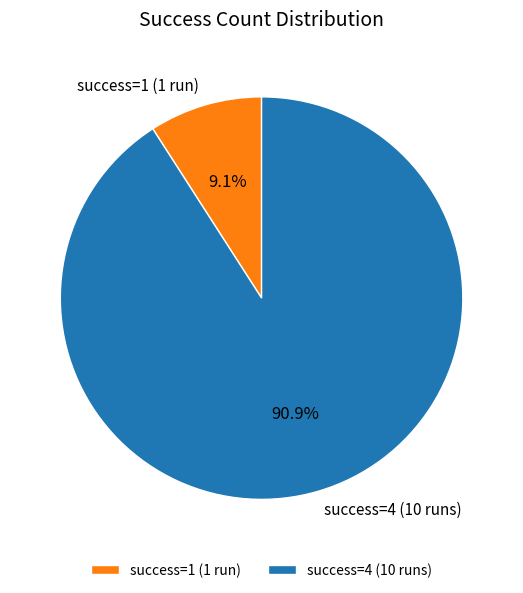

Do success=1 (1 run) and success=4 (10 runs) together represent more than half of the pie?

Yes